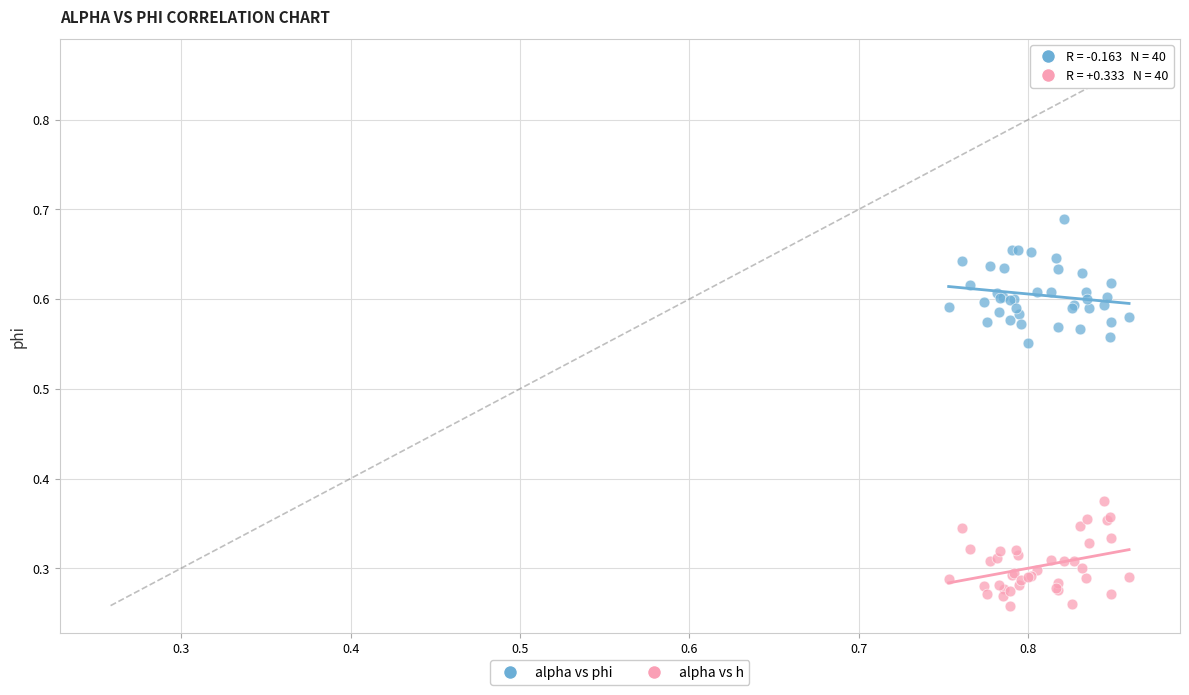

Which series has the widest spread of Y values?

alpha vs phi